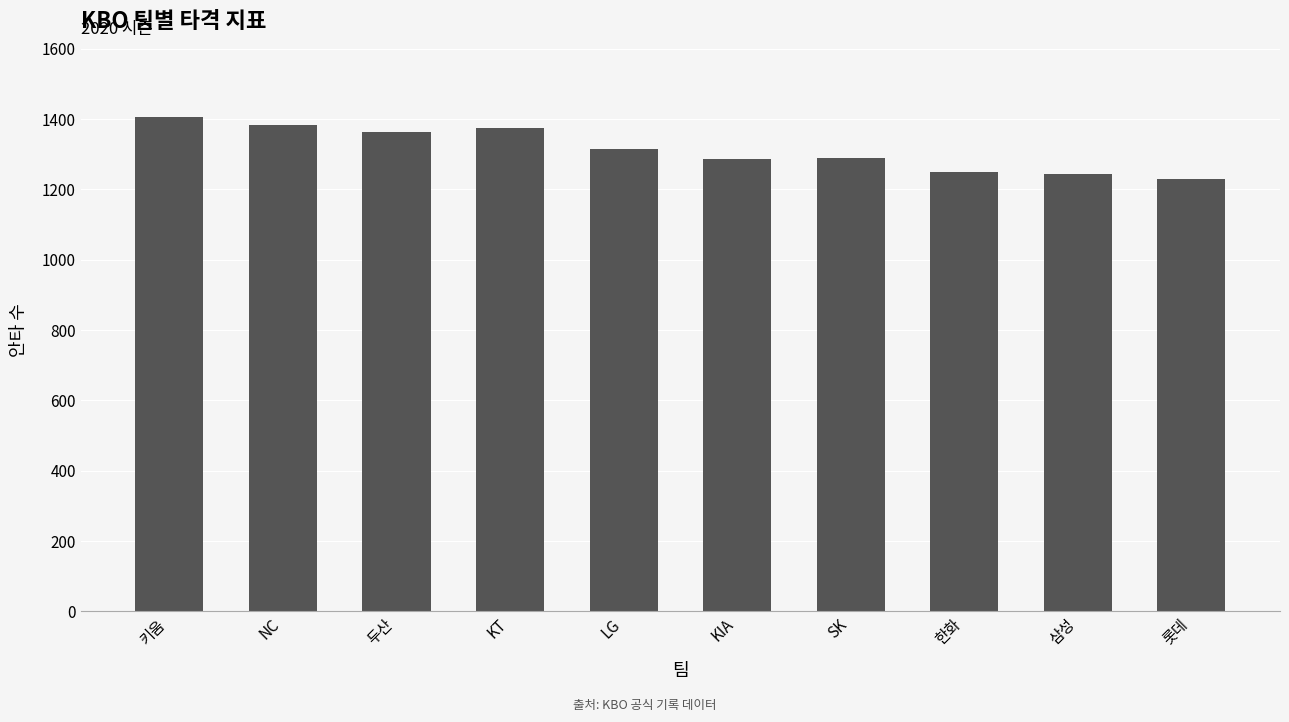

What position from the right is KT?

7